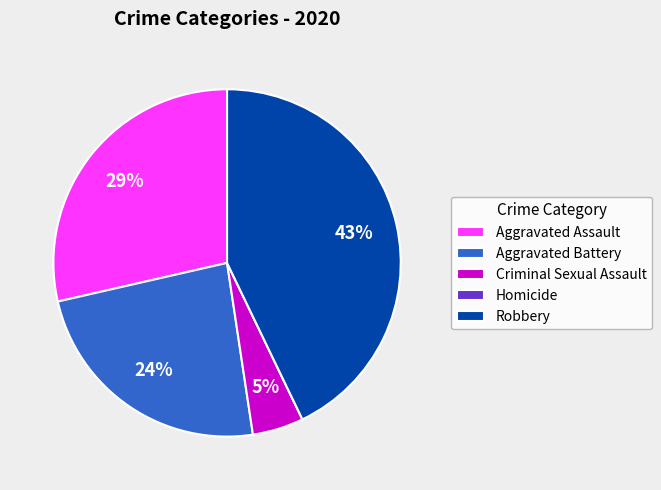

Approximately how many times larger is the value at Robbery compared to Aggravated Battery?

1.8